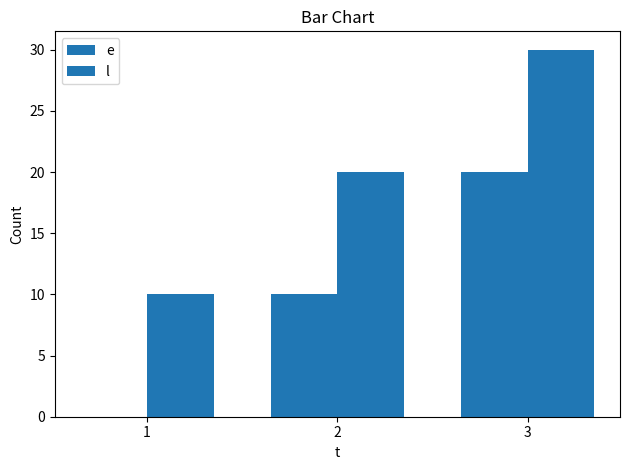

Are the bars horizontal?

No